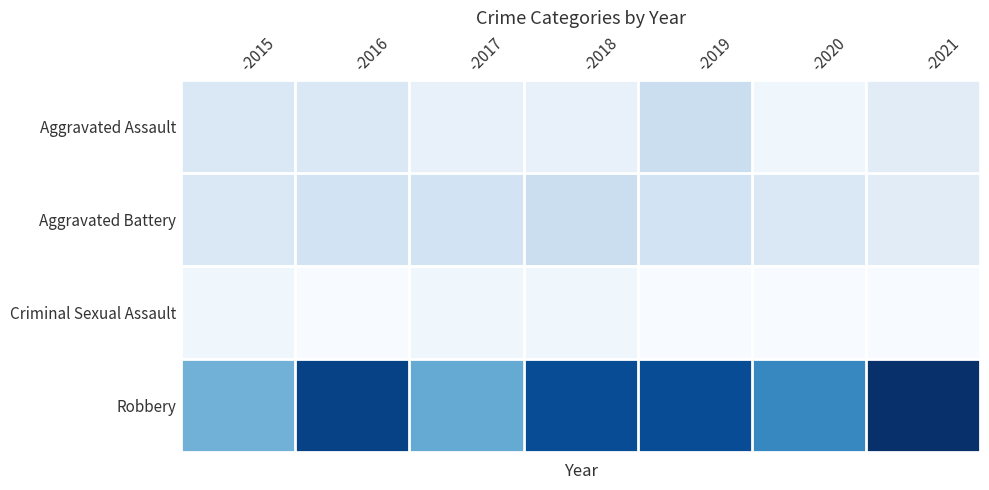

Which series has the widest spread of values?

Robbery